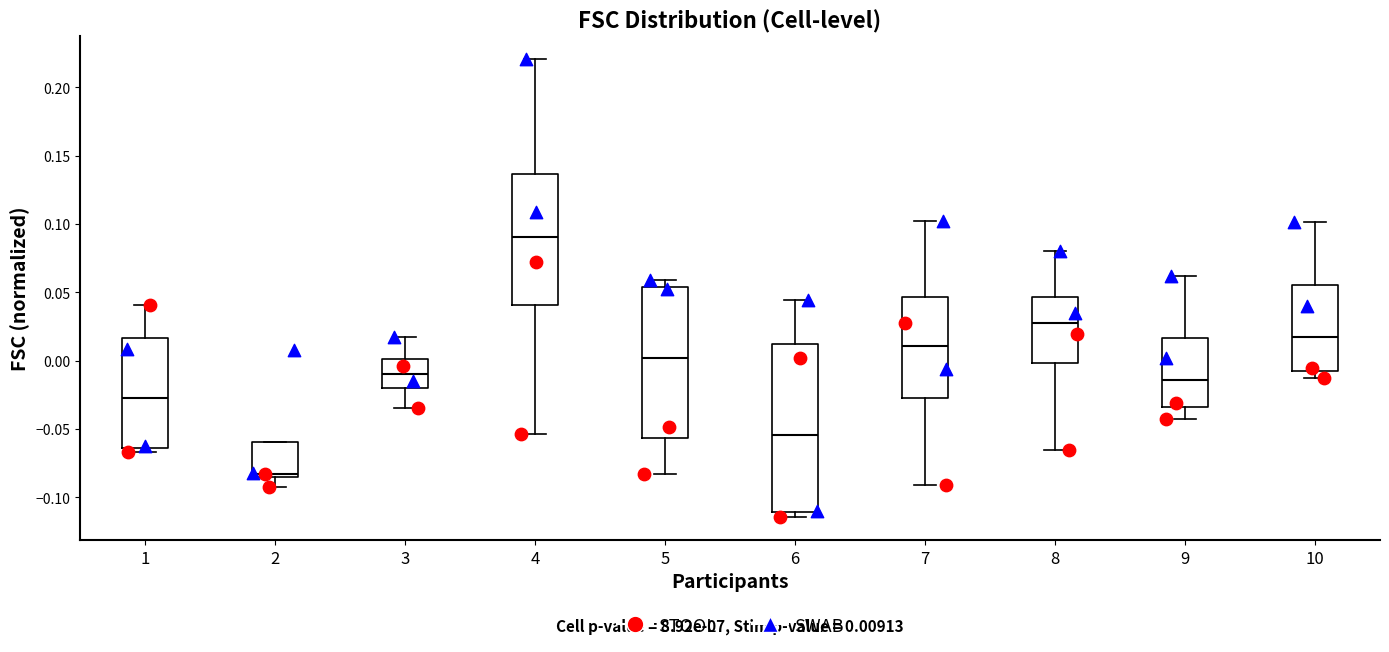

Which box has the lowest median line?

2